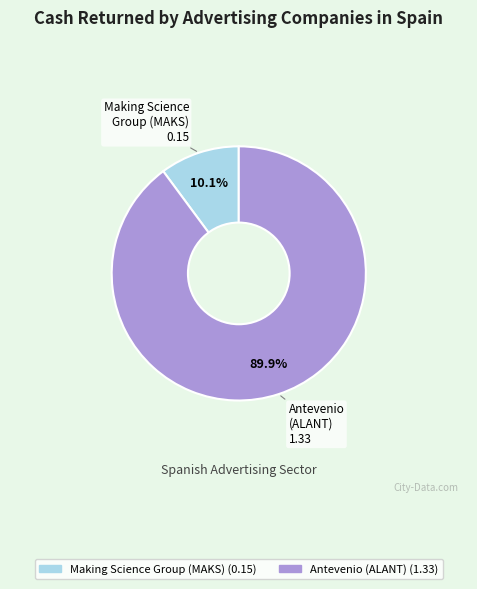

Is there a majority slice in this chart?

Yes